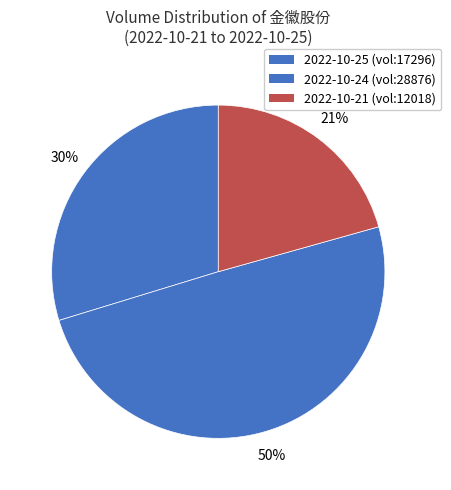

Count the number of slices in the pie.

3